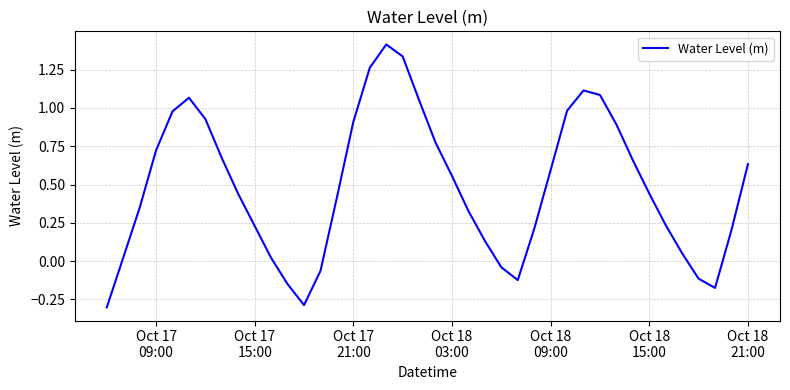

What is the maximum value shown in the chart?

1.4